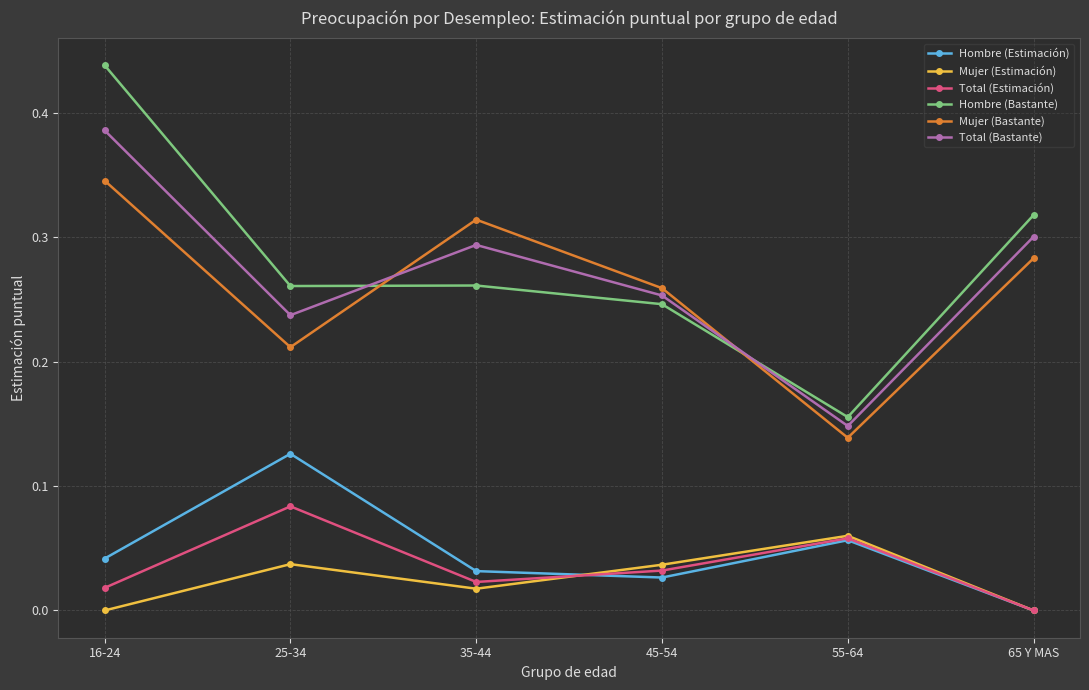

Which series has the largest range (max minus min)?

Hombre (Bastante)